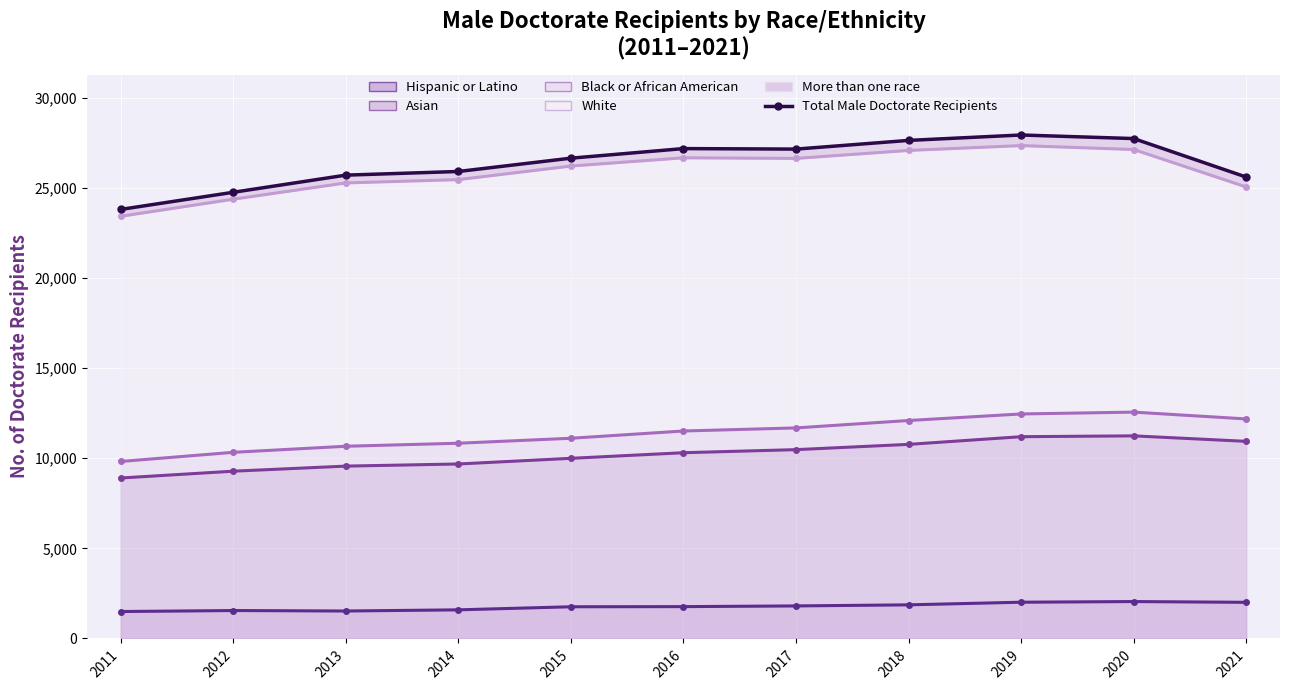

Reading right to left, what are all the values shown in this chart?

25595	27731	27929	27629	27147	27175	26643	25905	25702	24751	23800